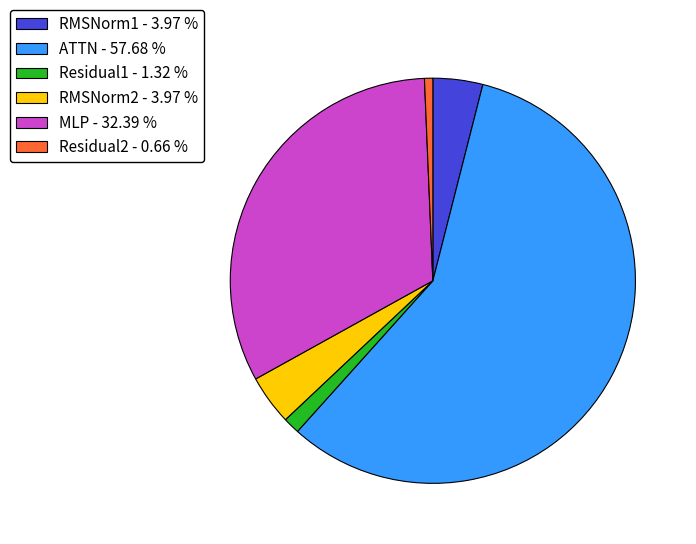

Is it true that RMSNorm1 is 4% of the pie?

True